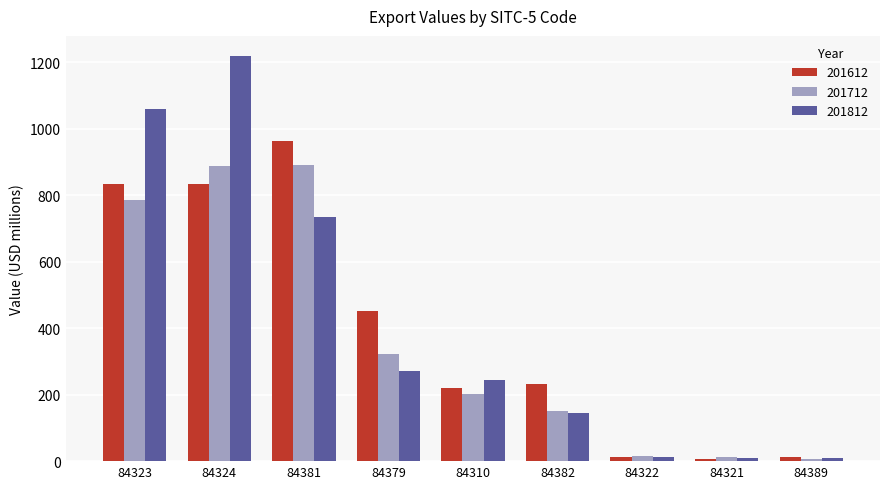

How many bars are there in total?

27